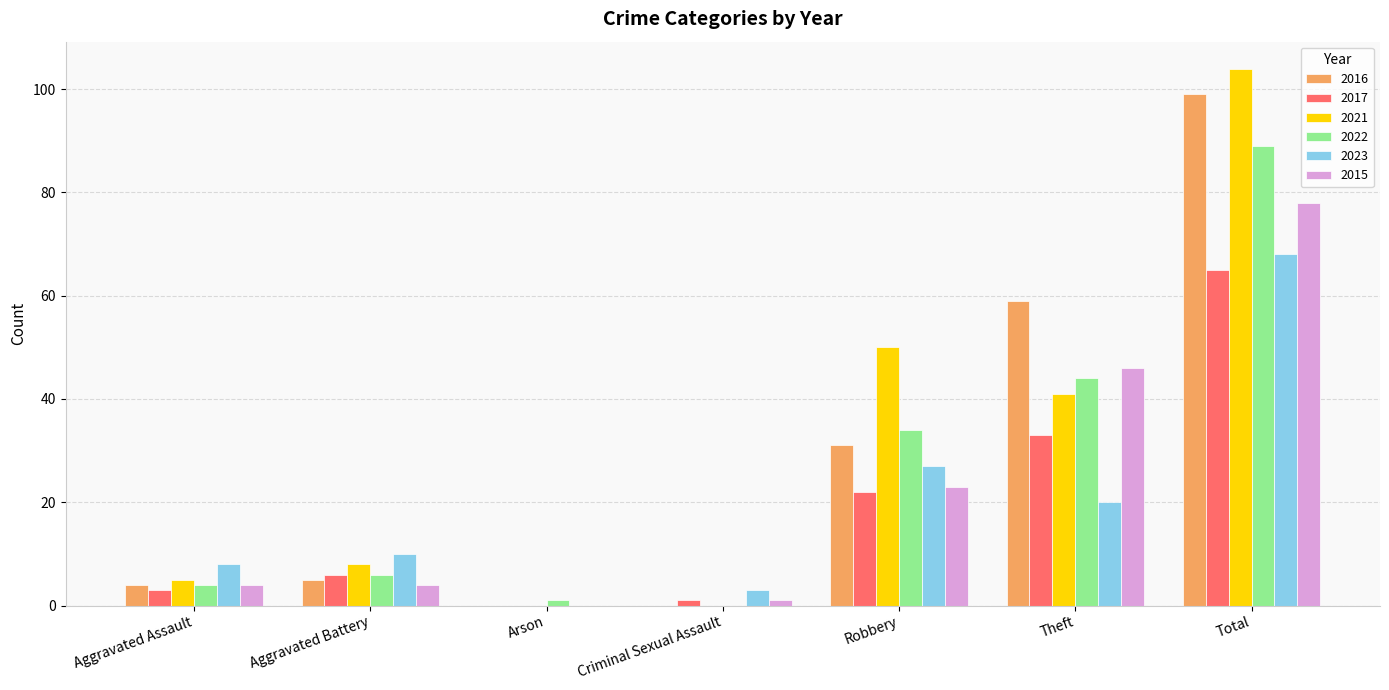

Which series has the widest spread of values?

2021